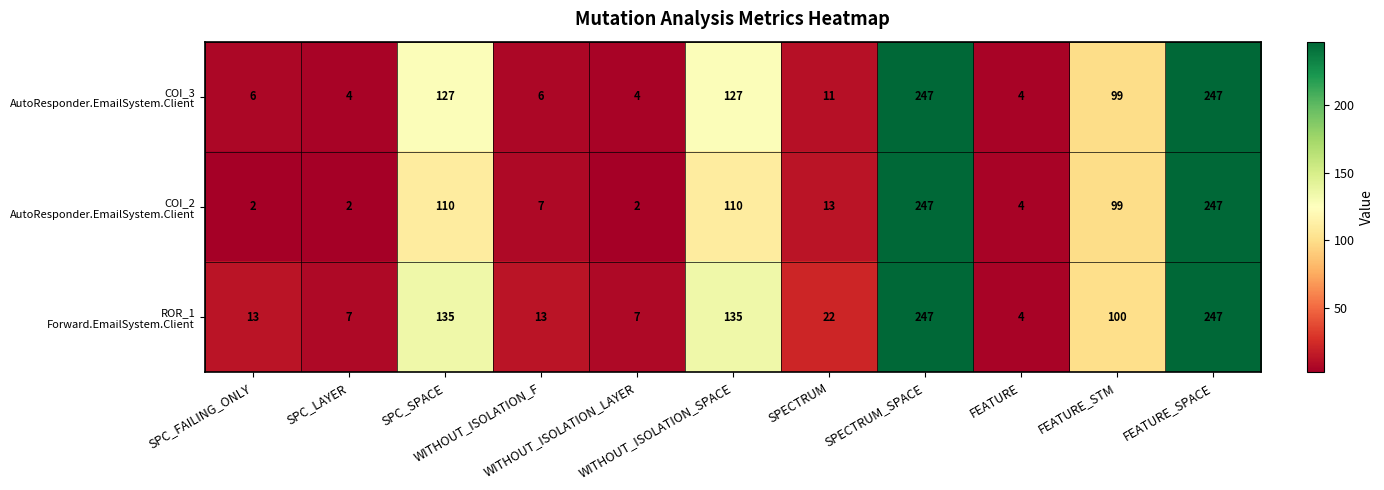

At how many categories does at least one series exceed 9?

8